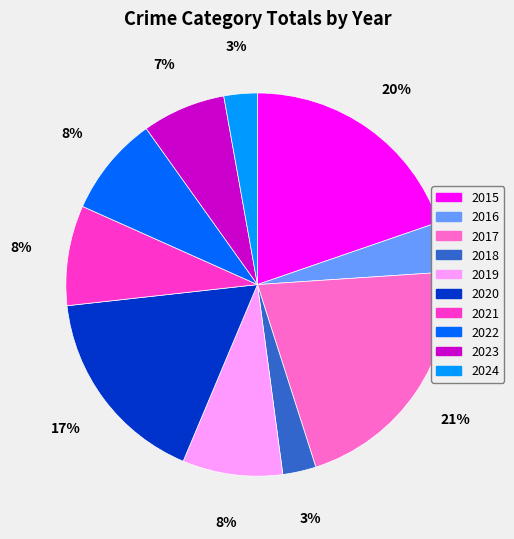

The 2015 slice represents 20% of the pie. True or false?

True